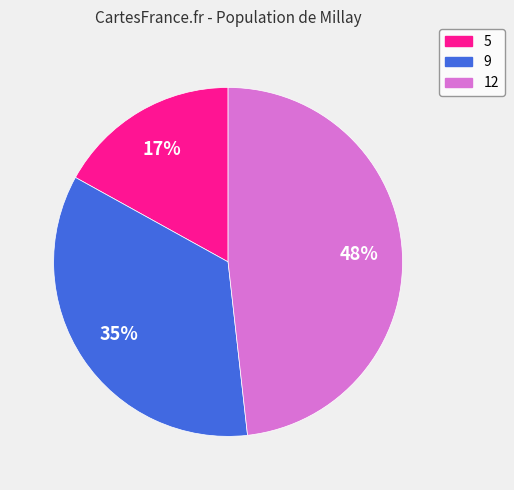

Is the sum of 9 and 5 greater than half?

Yes